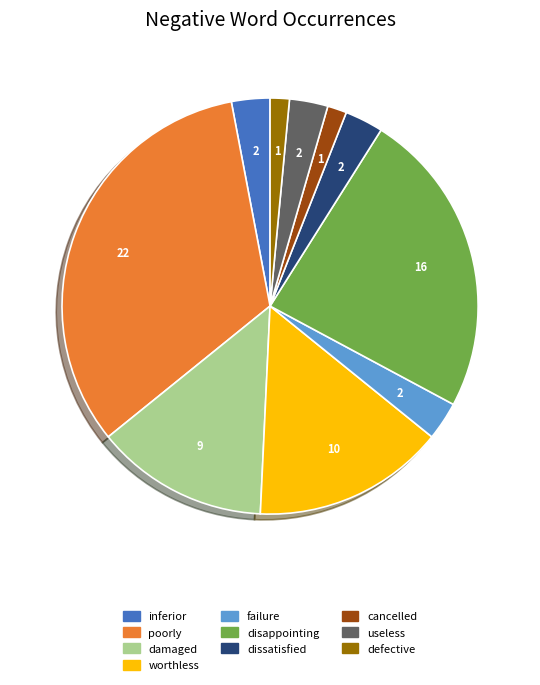

The useless slice represents 17% of the pie. True or false?

False